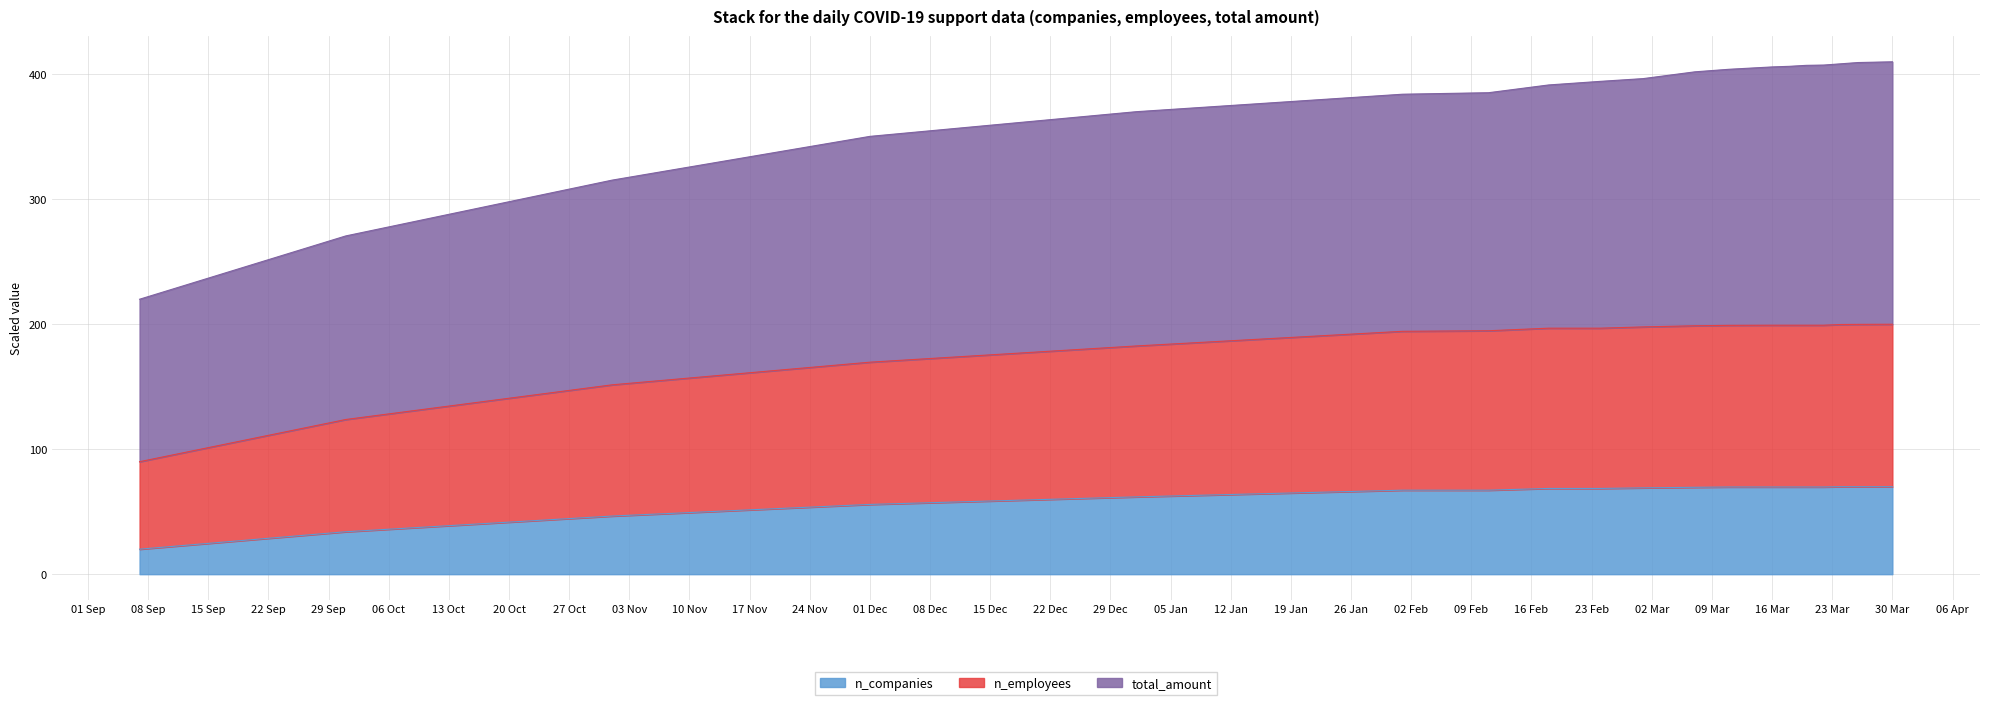

The value of n_companies at 16 Mar is 69.8. True or false?

True